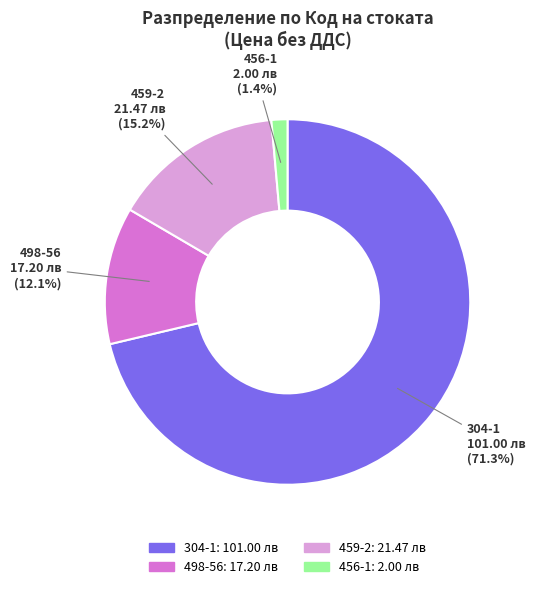

Count the number of slices in the pie.

4